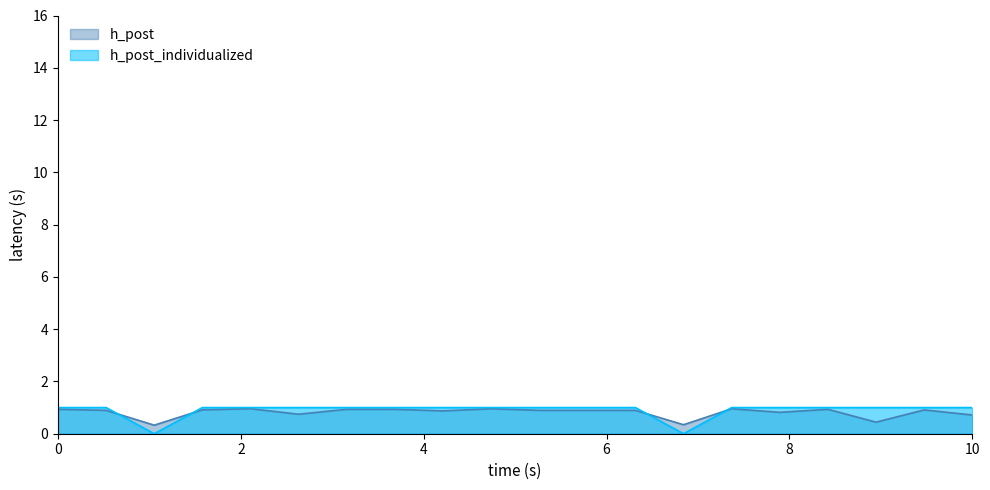

Reading left to right, list all the values displayed in this chart.

h_post: 0.9	0.9	0.3	0.9	1.0	0.7	0.9	0.9	0.9	1.0	0.9	0.9	0.9	0.3	1.0	0.8	0.9	0.4	0.9	0.7
h_post_individualized: 1.0	1.0	0.0	1.0	1.0	1.0	1.0	1.0	1.0	1.0	1.0	1.0	1.0	0.0	1.0	1.0	1.0	1.0	1.0	1.0